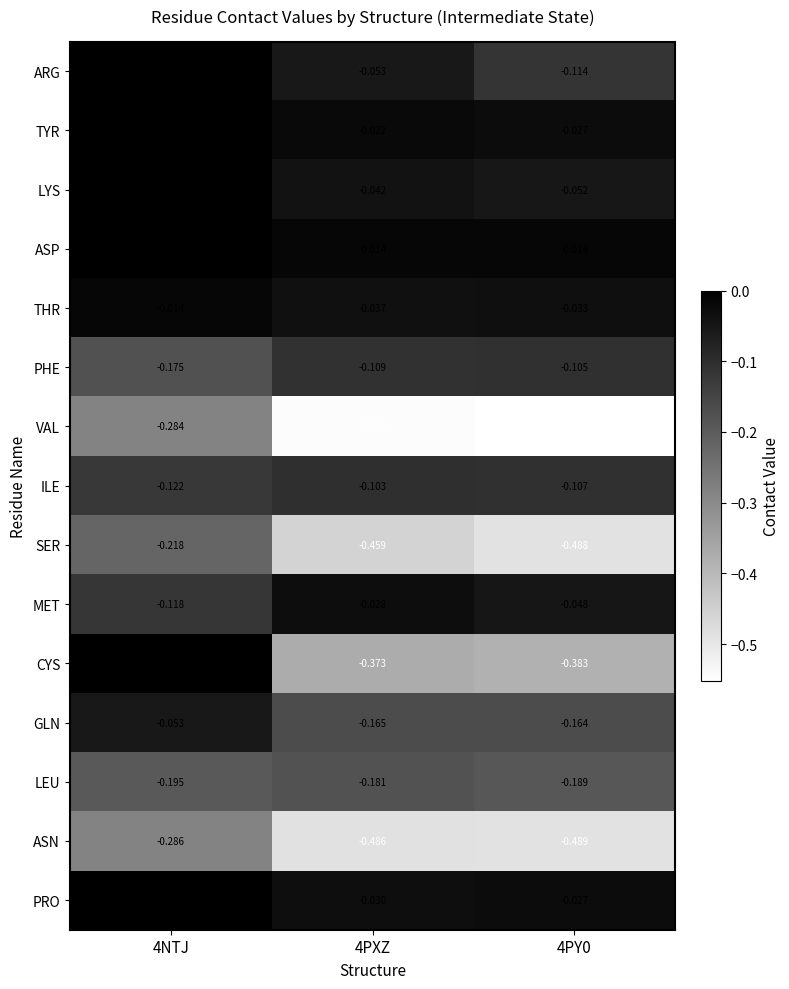

Which label corresponds to the largest value in the chart?

4NTJ